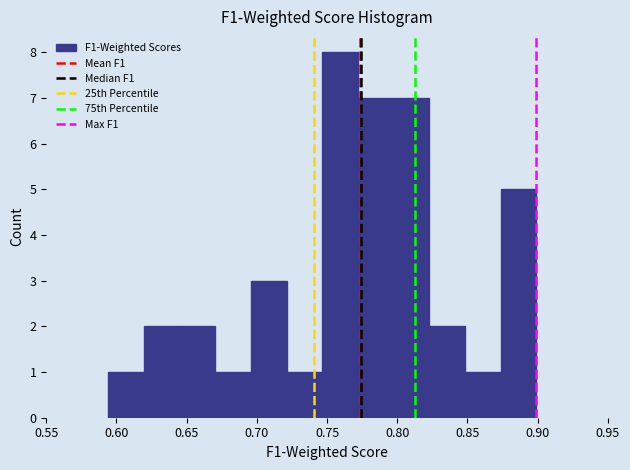

Reading left to right, transcribe this chart: for each bar, give the range it covers on the x-axis and its height. Neither the bar edges nor the heights are printed on the chart, so give them approximately, as read against the axes.

0.595 to 0.620: 1
0.620 to 0.645: 2
0.645 to 0.670: 2
0.670 to 0.695: 1
0.695 to 0.720: 3
0.720 to 0.745: 1
0.745 to 0.770: 8
0.770 to 0.795: 7
0.795 to 0.825: 7
0.825 to 0.850: 2
0.850 to 0.875: 1
0.875 to 0.900: 5